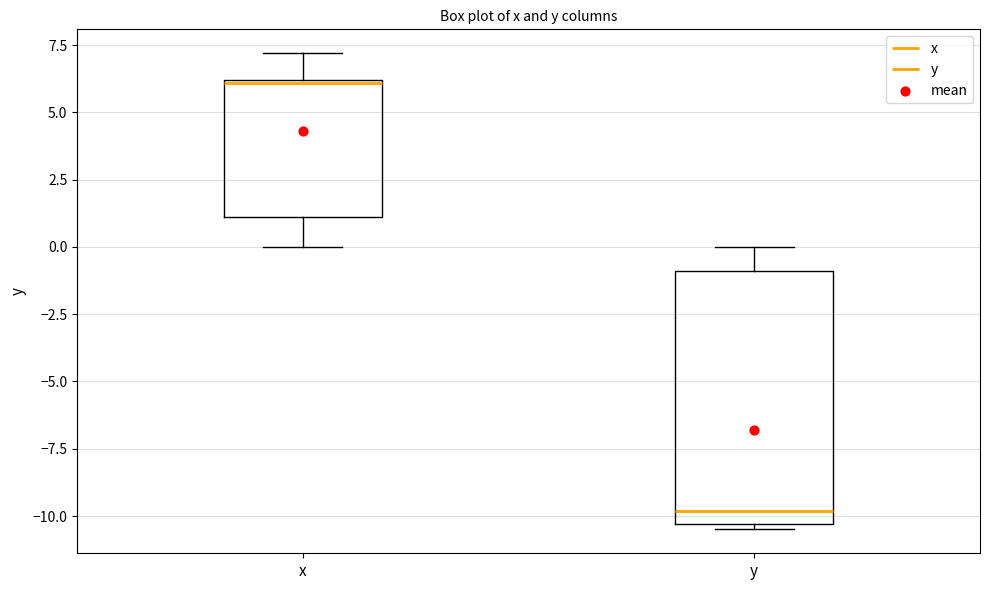

Which box has the highest median line?

x